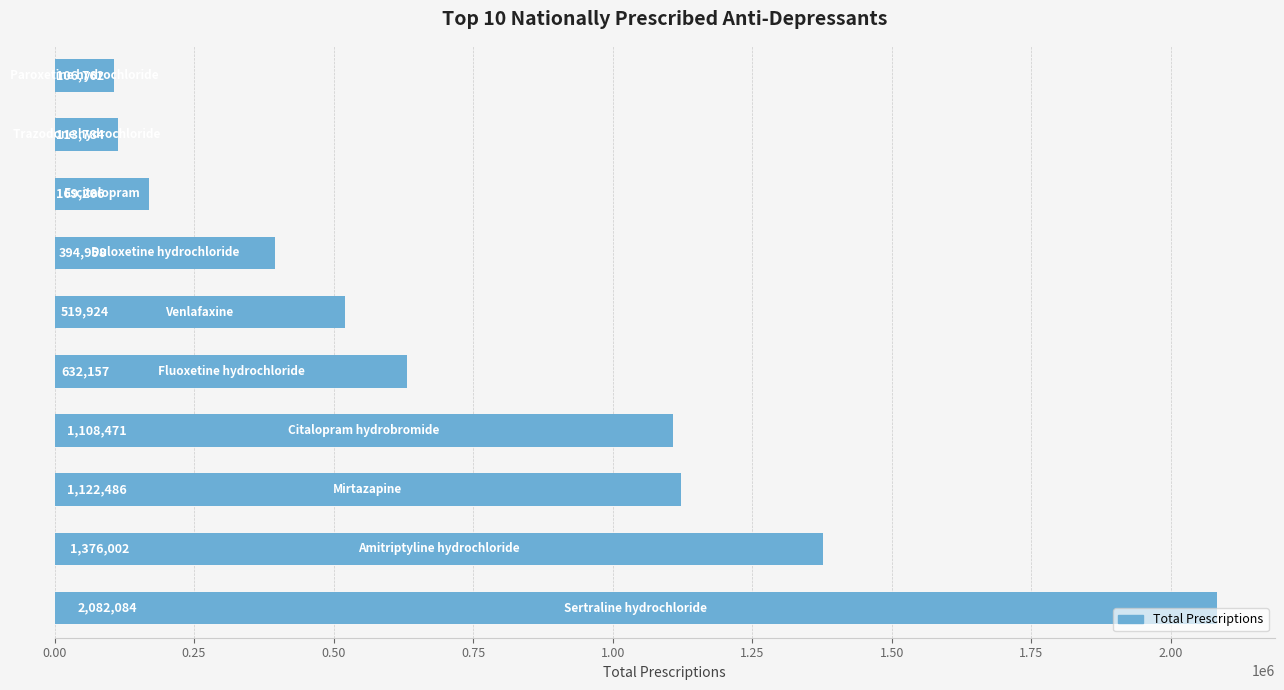

What is the maximum value shown in the chart?

2082084